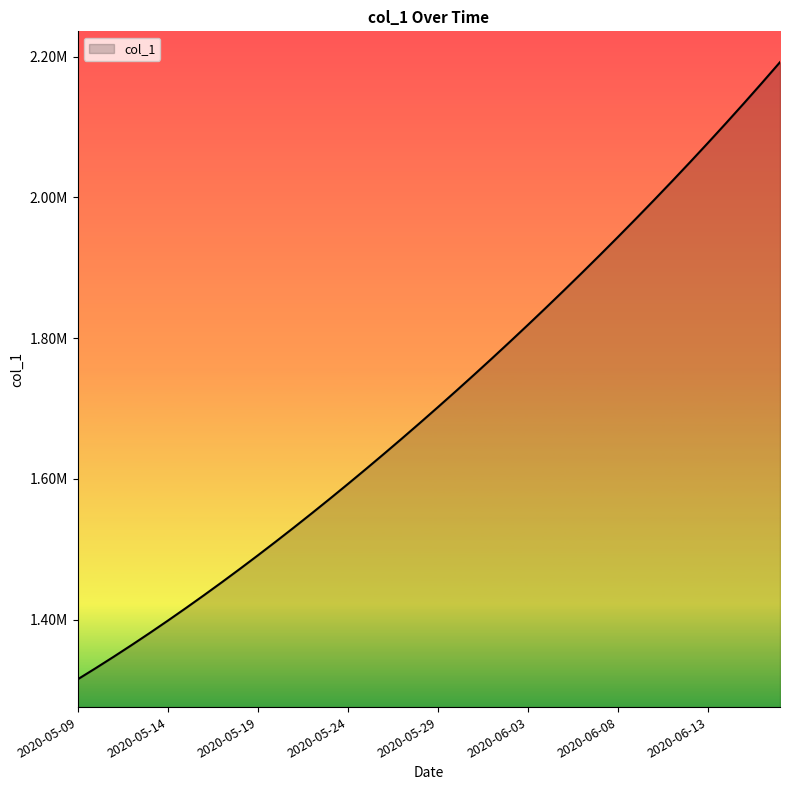

Is this an area chart (filled region under the line)?

Yes